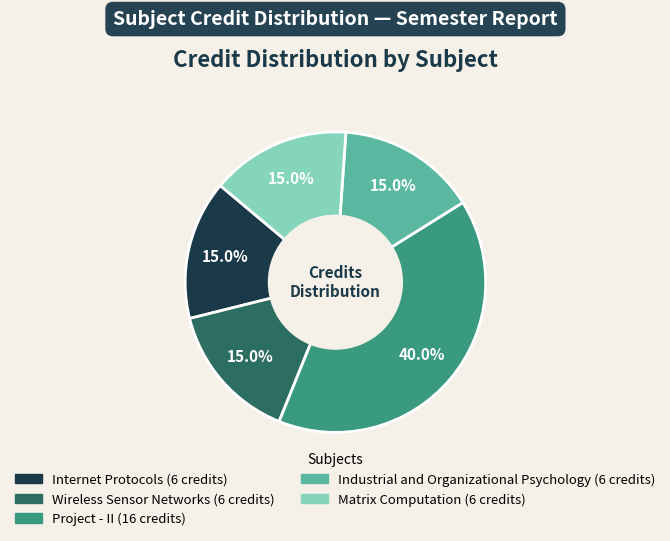

What percentage is the Internet Protocols slice, to the nearest percent?

15%